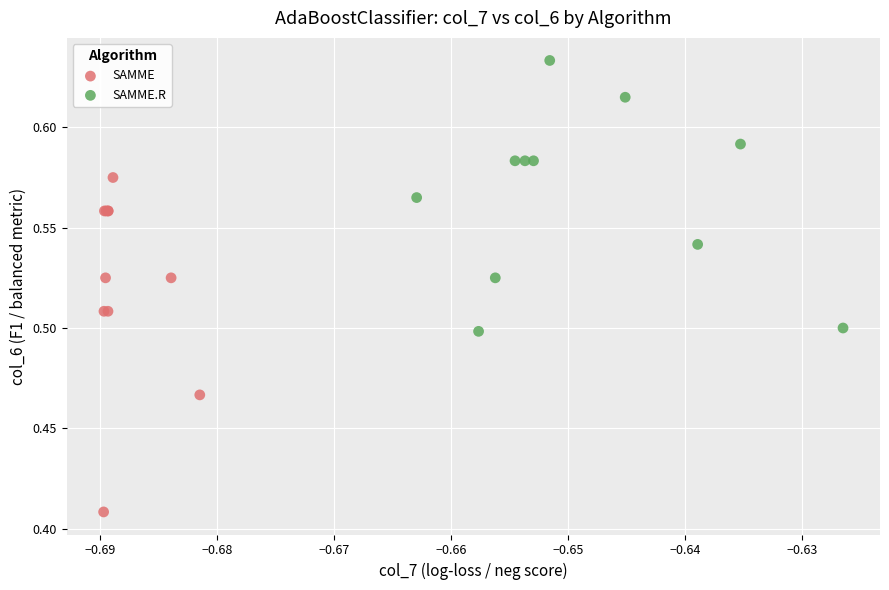

What are all the series names shown in the legend?

SAMME, SAMME.R